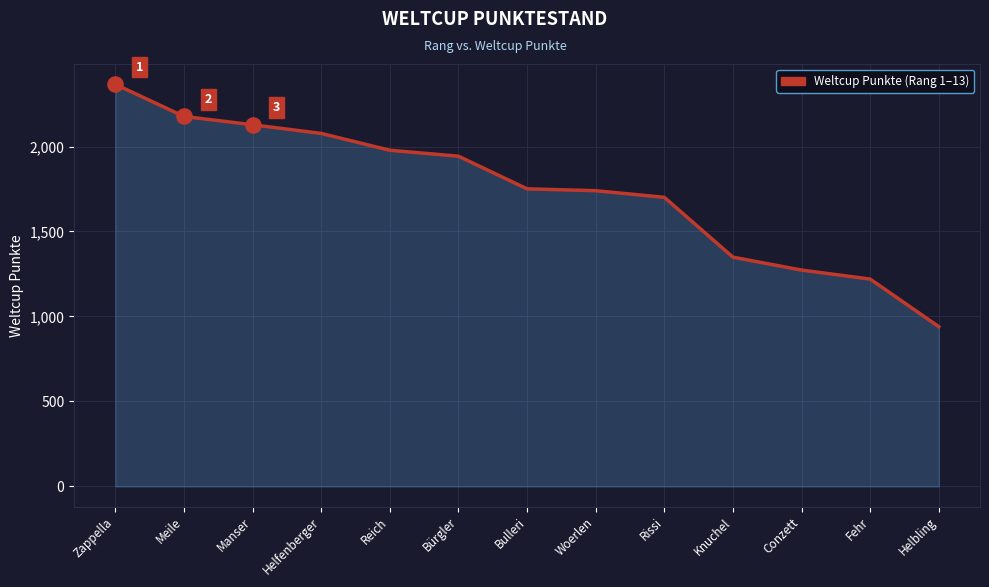

What is the ratio of the value at Helbling to the value at Zappella?

0.4